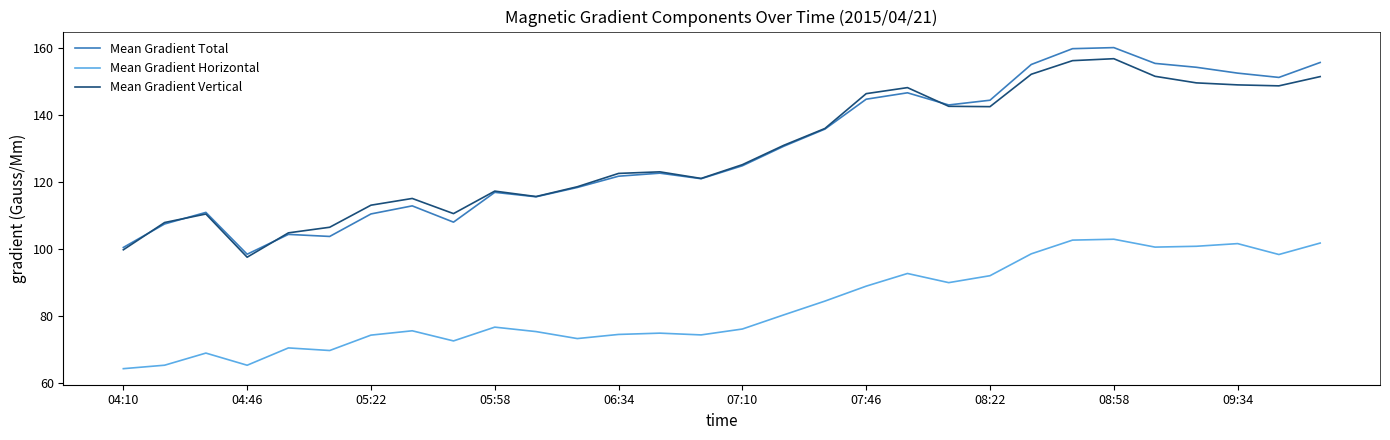

What is the average value of the Mean Gradient Vertical series?

129.1